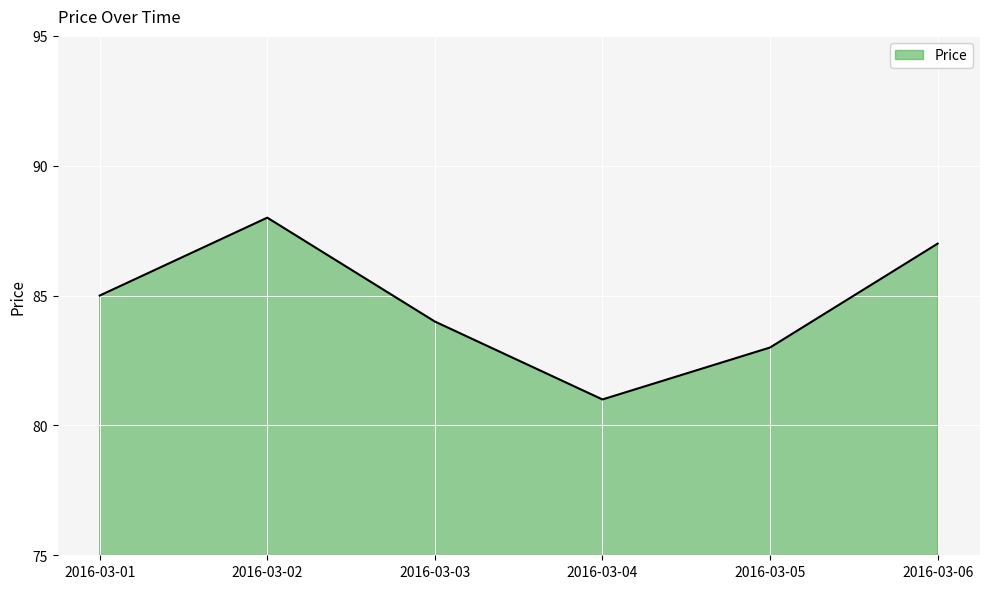

How many distinct data groups are displayed?

1